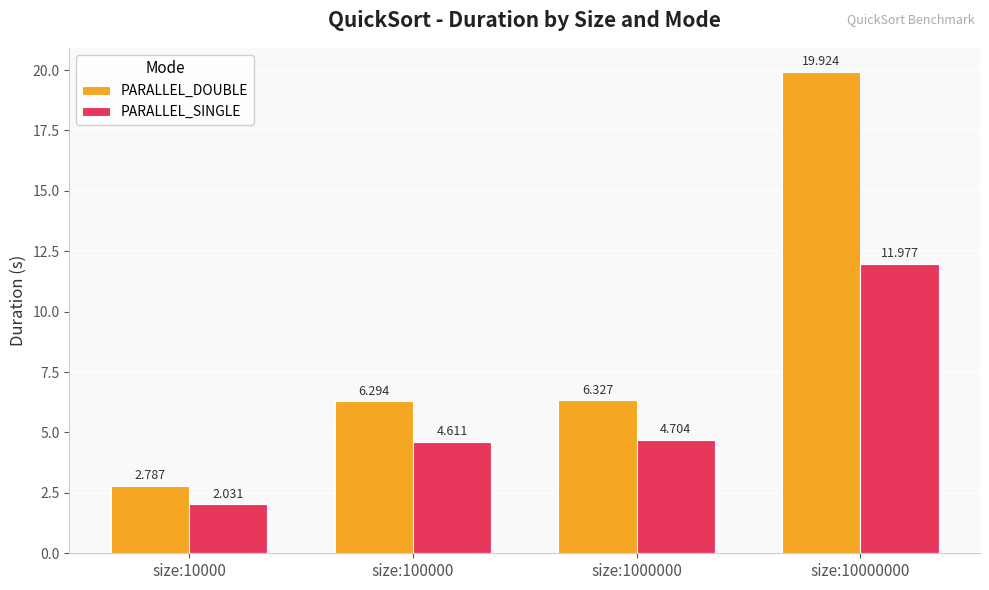

Which series changed the most between size:10000 and size:1000000?

PARALLEL_DOUBLE